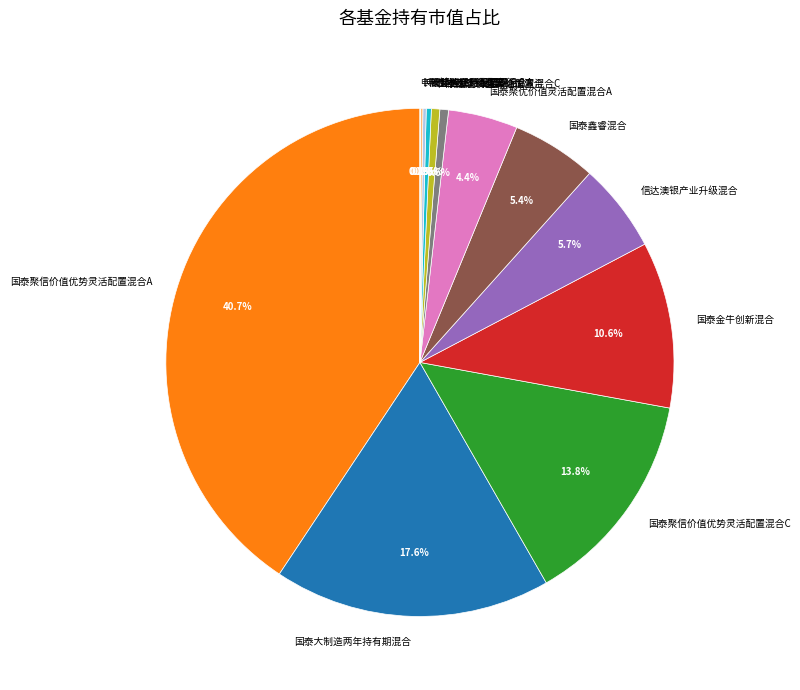

To the nearest percent, what is the difference between the largest and smallest slice percentages?

41%